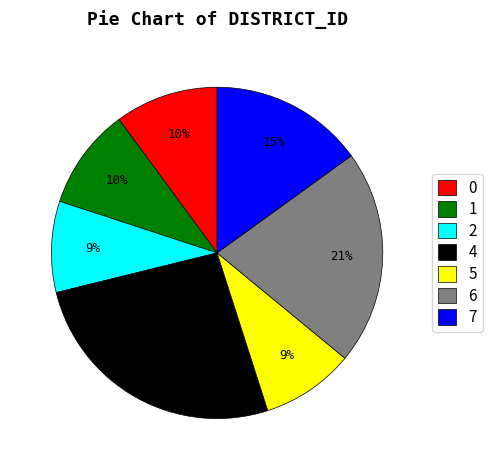

Is the sum of 1 and 0 greater than half?

No